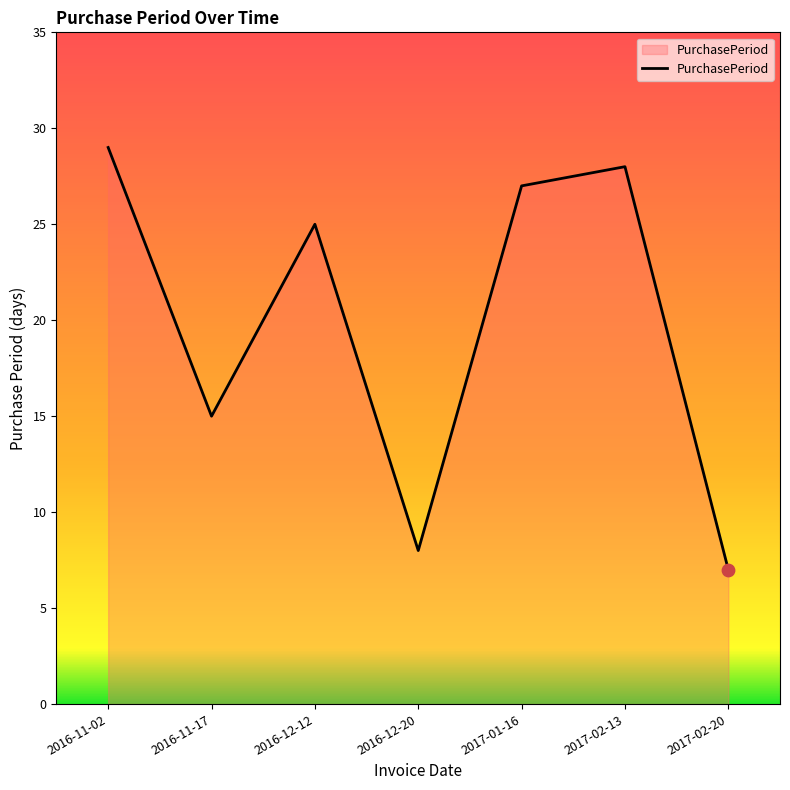

What is the ratio of the value at 2016-12-12 to the value at 2016-11-17?

1.7